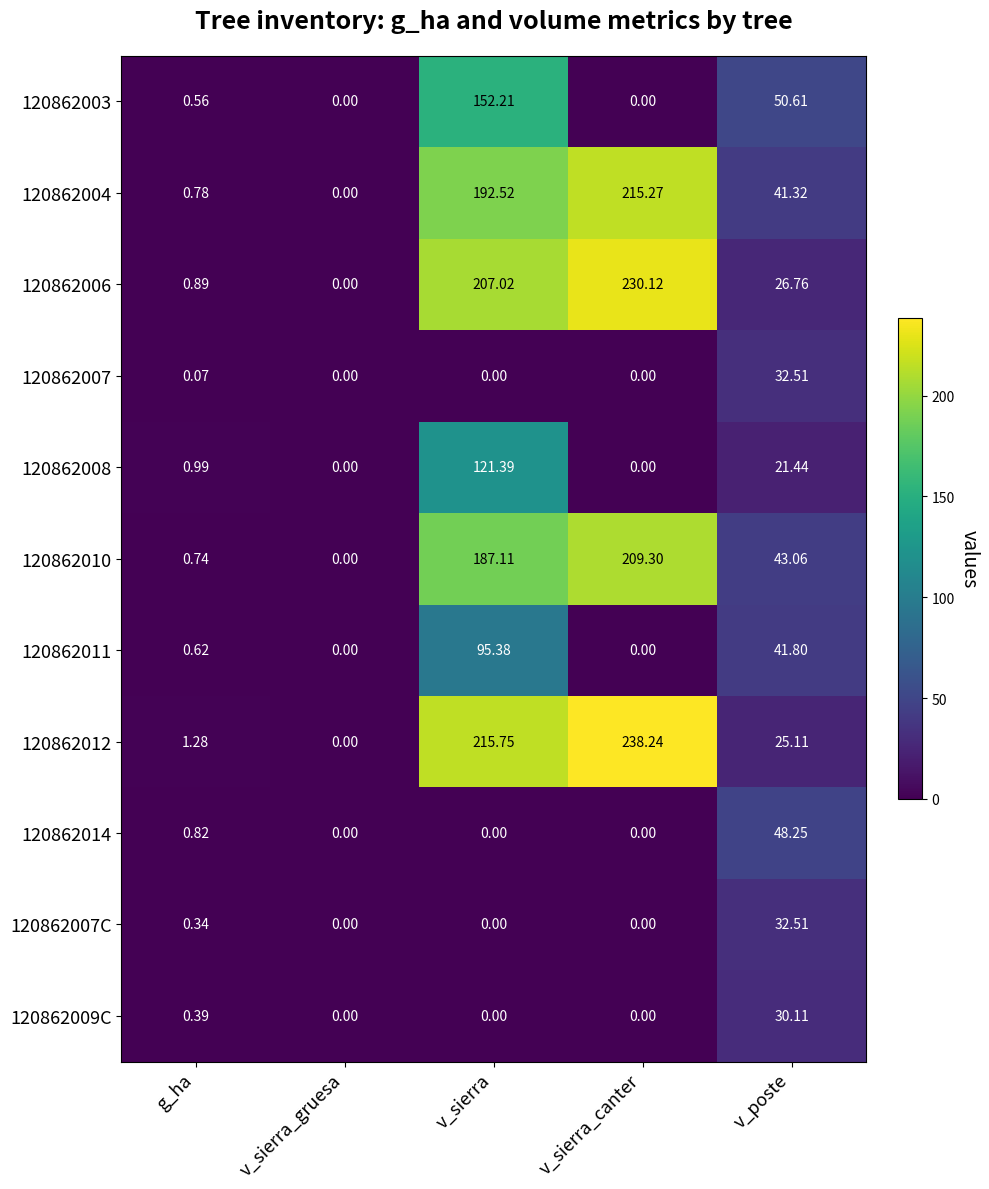

How many data points in 120862004 are above 41?

3